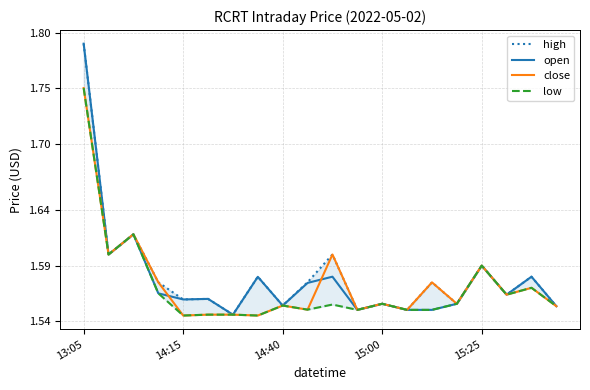

At which label does open reach its peak?

13:05